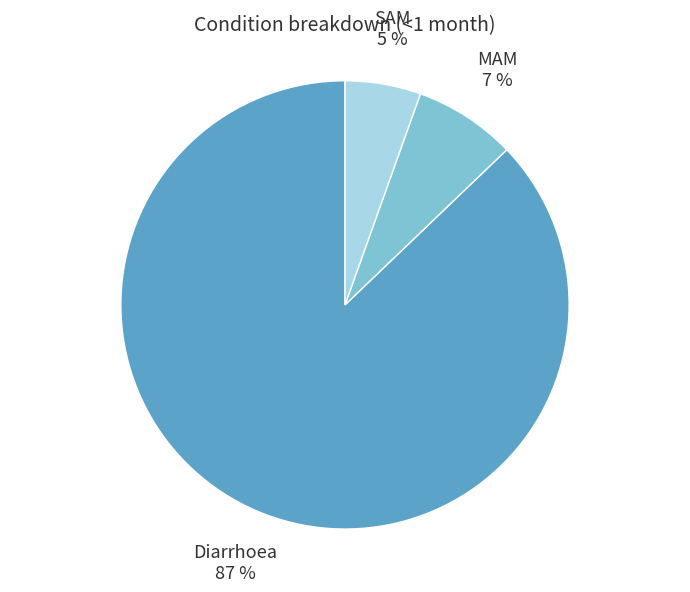

To the nearest percent, what portion does SAM represent?

5%